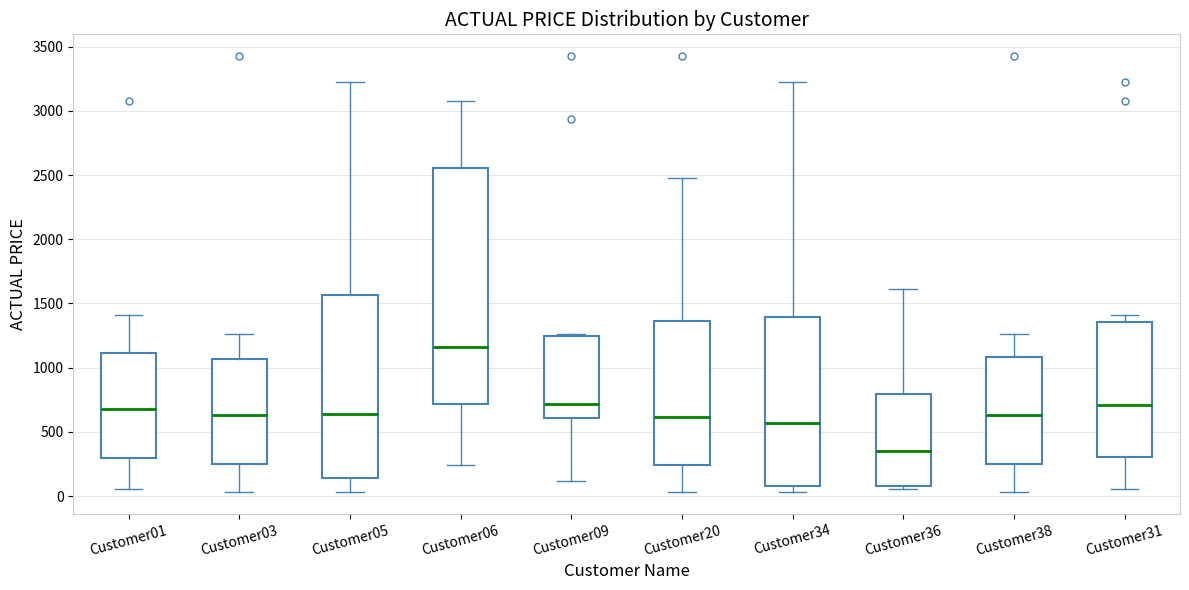

Reading left to right, transcribe this box plot: for each box, give where its median line is, the range the box spans, and where its two whiskers end, as read against the y-axis. The values are not printed on the chart, so give them approximately, as read against the axis.

Customer01: median 700, box 300 to 1100, whiskers 50 to 1400
Customer03: median 650, box 250 to 1050, whiskers 50 to 1250
Customer05: median 650, box 150 to 1550, whiskers 50 to 3250
Customer06: median 1150, box 700 to 2550, whiskers 250 to 3100
Customer09: median 700, box 600 to 1250, whiskers 100 to 1250 (just above the box's upper edge)
Customer20: median 600, box 250 to 1350, whiskers 50 to 2500
Customer34: median 550, box 100 to 1400, whiskers 50 to 3250
Customer36: median 350, box 100 to 800, whiskers 50 to 1600
Customer38: median 650, box 250 to 1100, whiskers 50 to 1250
Customer31: median 700, box 300 to 1350, whiskers 50 to 1400